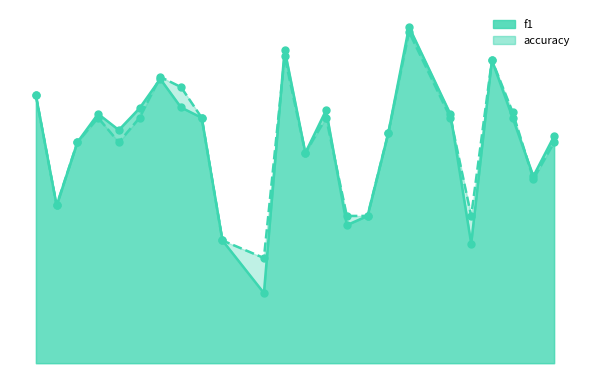

Is the value of f1 at 14 greater than the value of accuracy at 10?

Yes